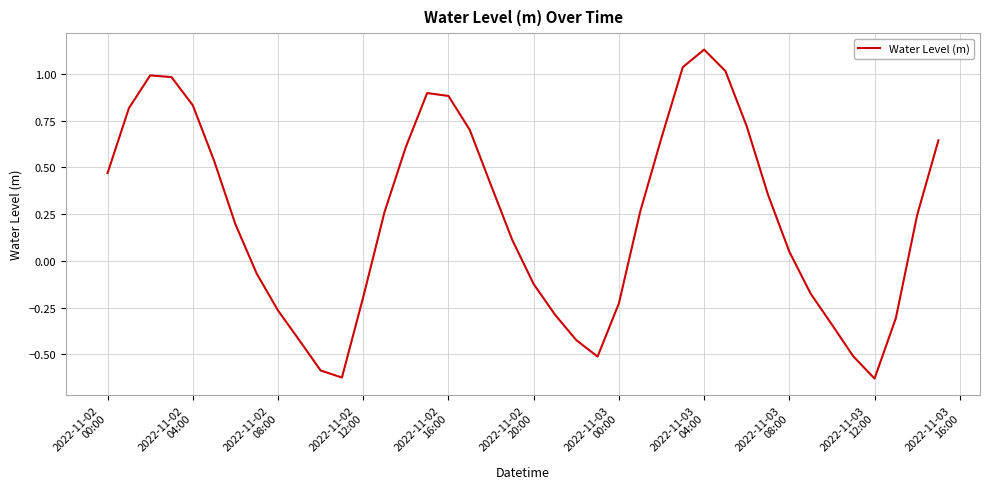

What is the sum of all values?

9.1